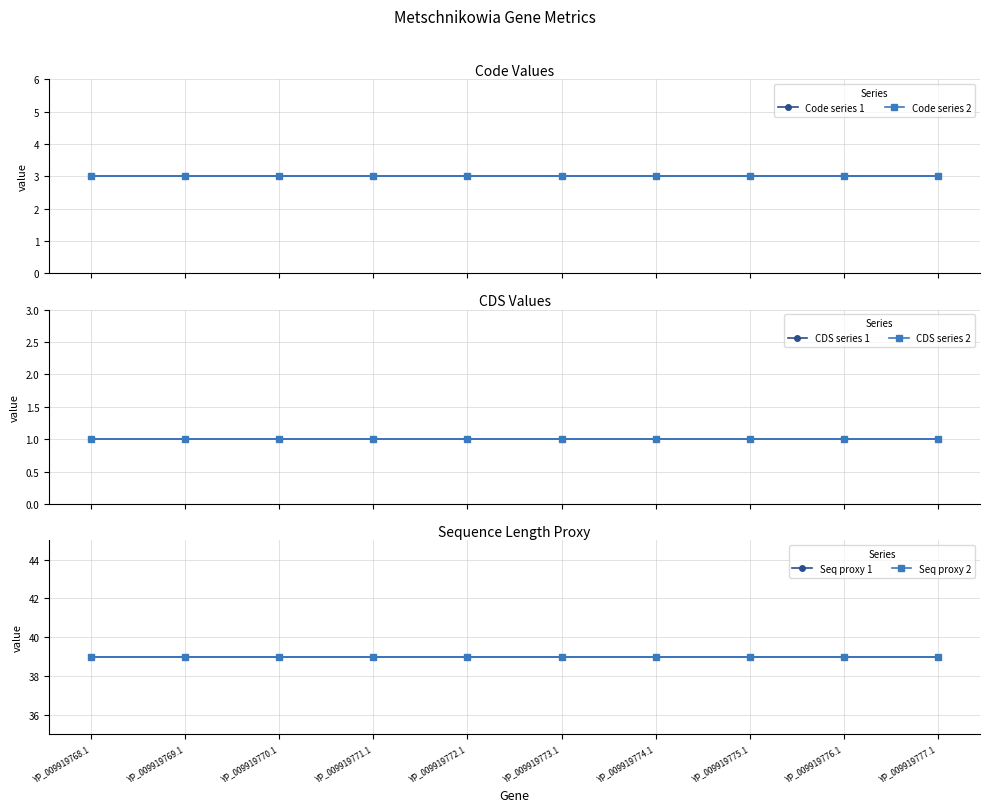

True or false: Seq proxy 2 has a value of 8 at YP_009919768.1.

False